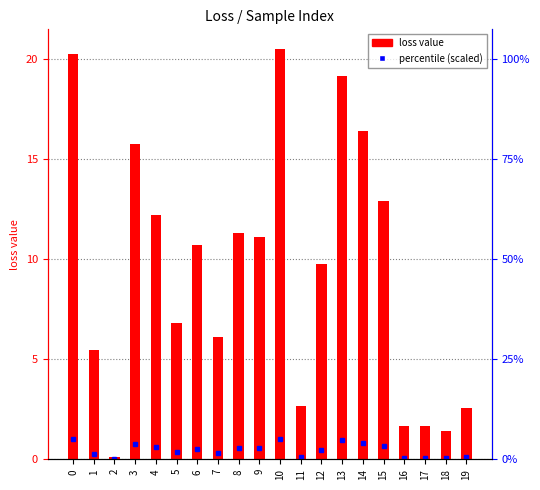

What is the sum of all values?

188.7